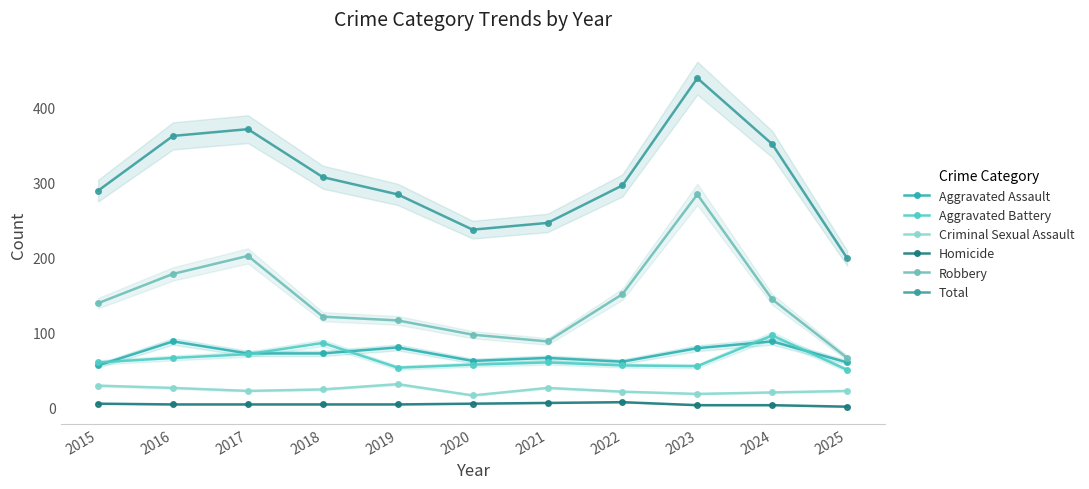

Between 2022 and 2023, which series saw the biggest shift?

Total